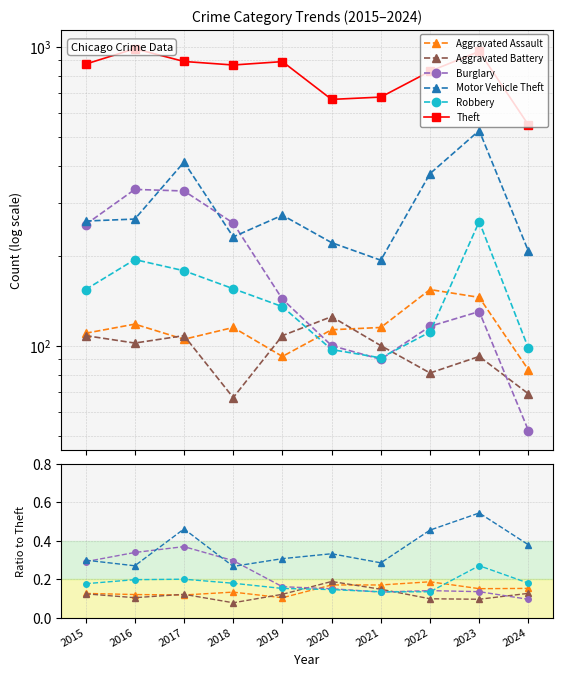

At which category is the sum across all series the highest?

2016